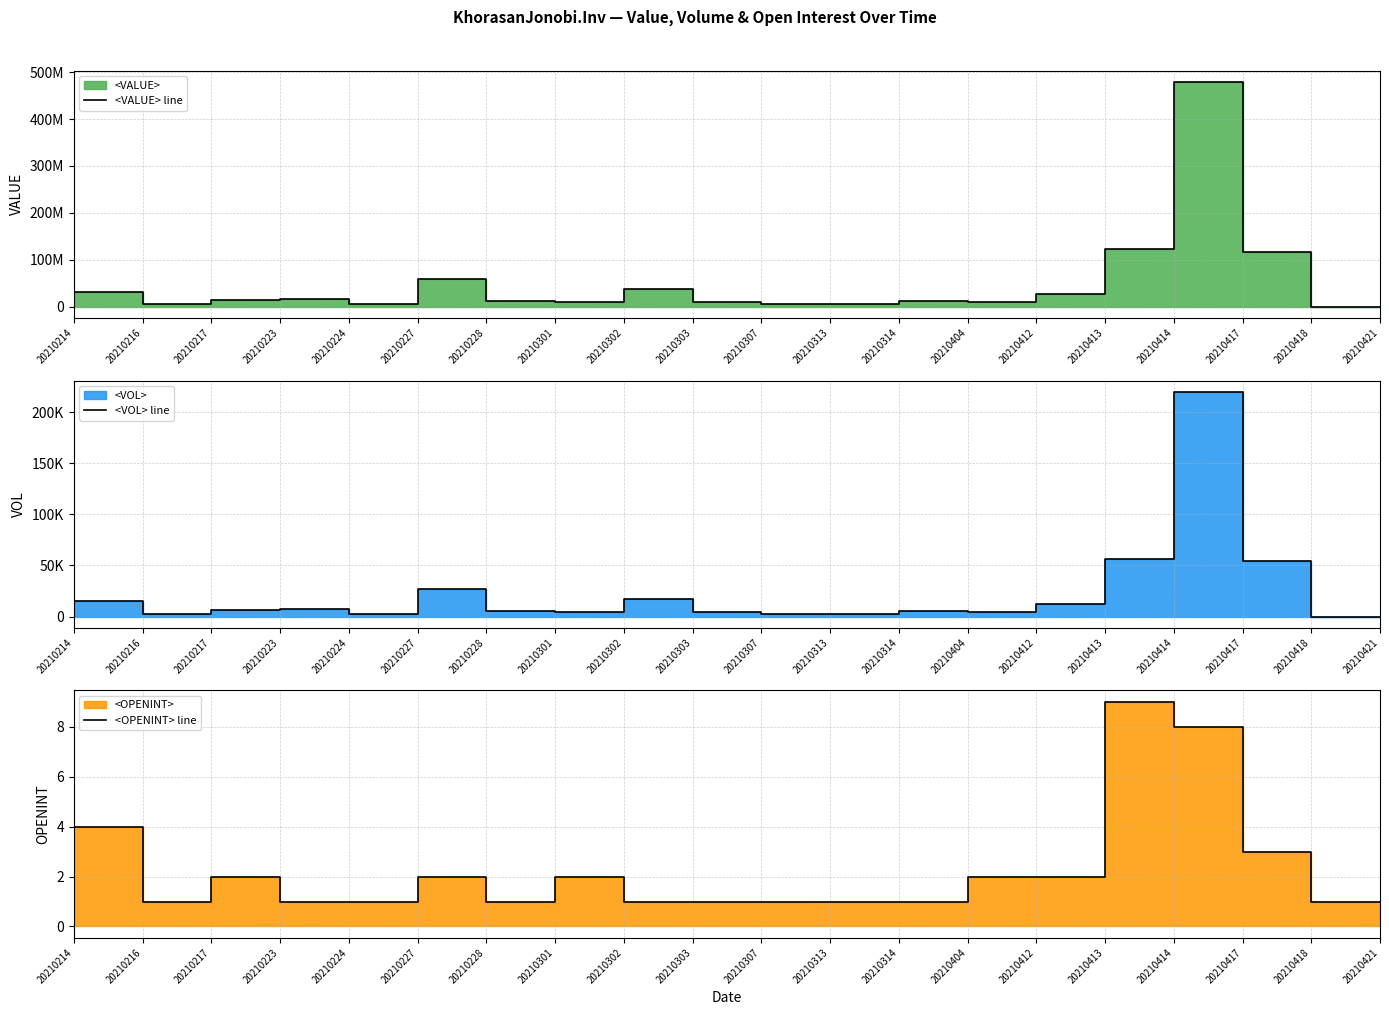

Where is <VALUE> line nearest to the value 239822880?

20210413